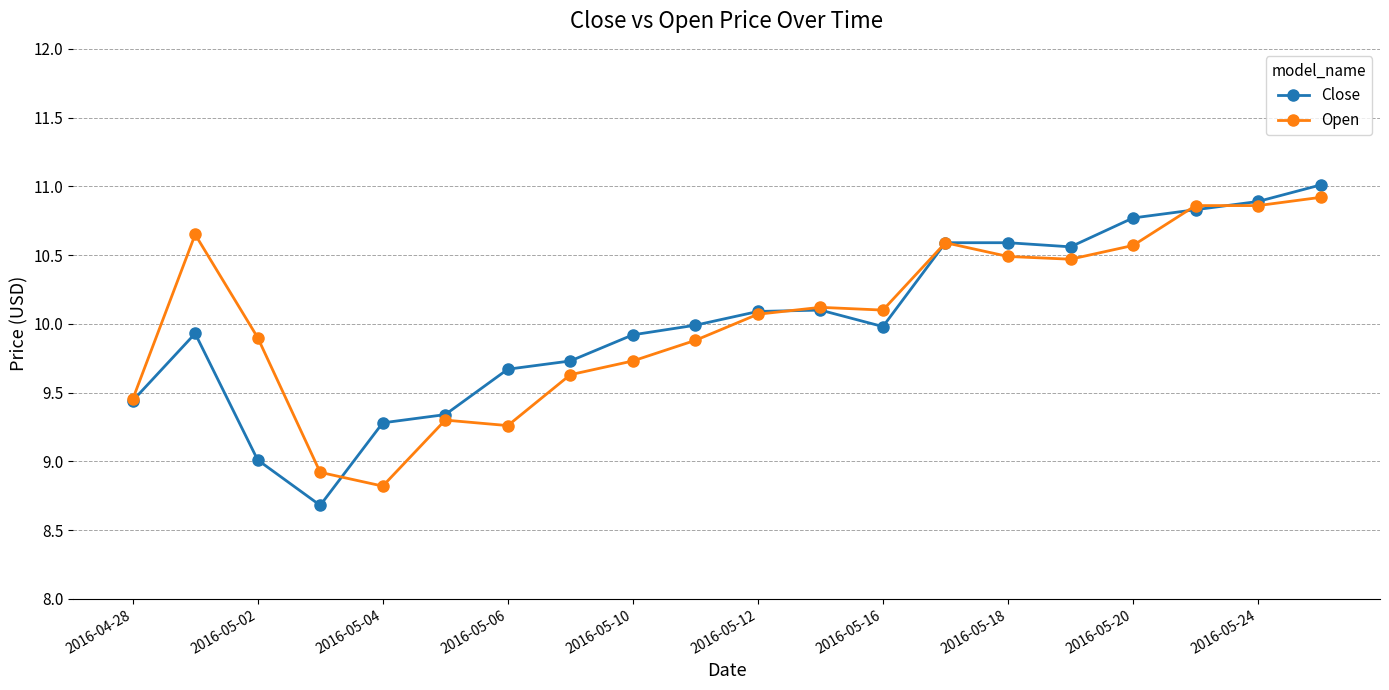

What is the value of the Open point at the 9th from the left?

9.7